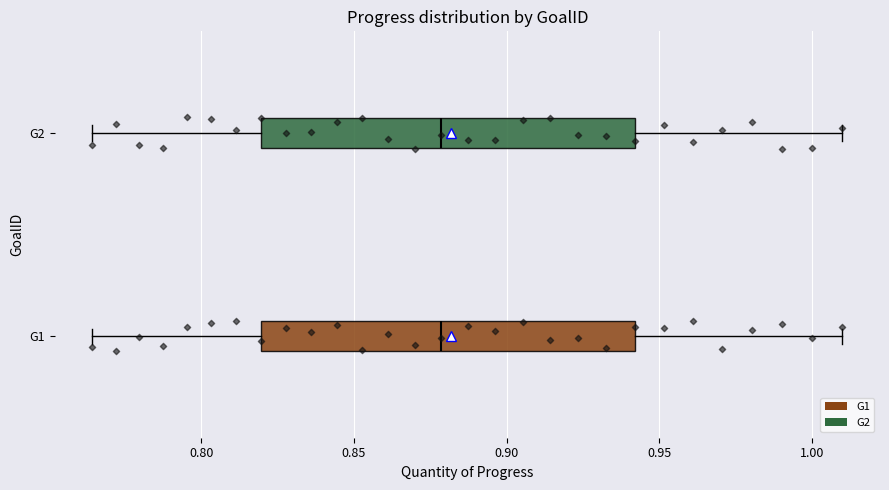

Reading bottom to top, read every box against the x-axis: the position of its median line, the range the box covers, and the ends of its whiskers. The values are not printed on the chart, so give them approximately, as read against the axis.

G1: median 0.880, box 0.820 to 0.940, whiskers 0.765 to 1.010
G2: median 0.880, box 0.820 to 0.940, whiskers 0.765 to 1.010